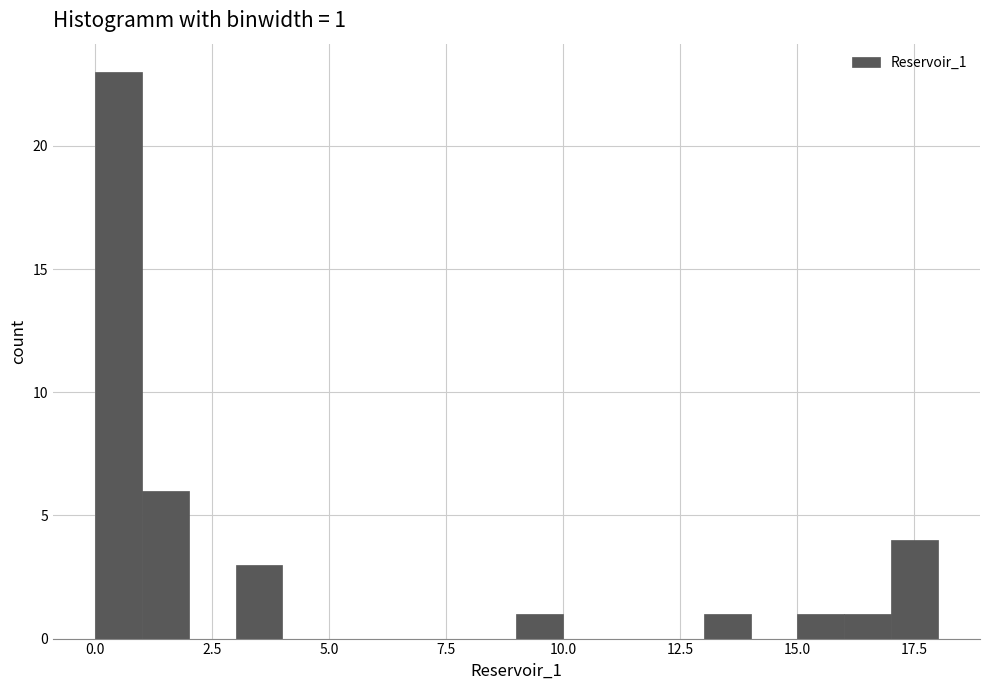

Read against the x-axis, roughly where is the centre of the tallest bar?

0.5